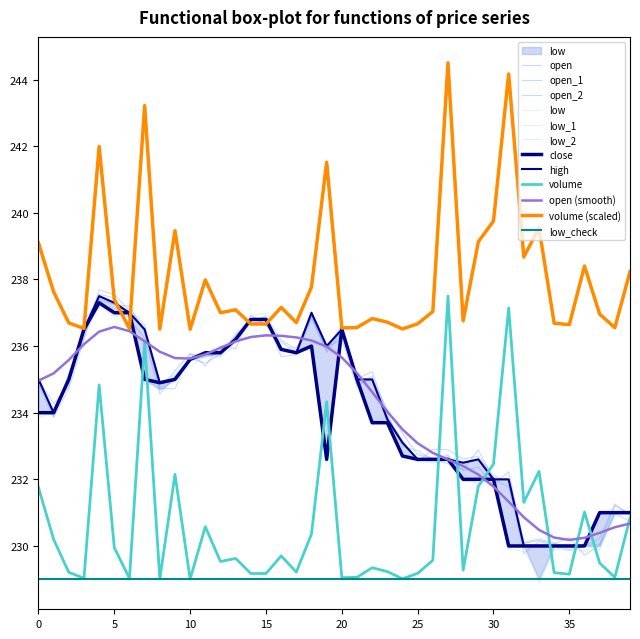

Between 21 and 5, which is larger?

5